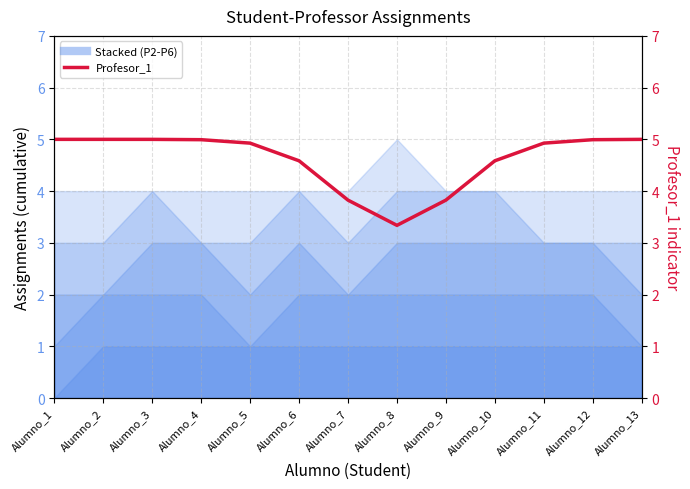

True or false: the data shows 4.9 at Alumno_11.

True